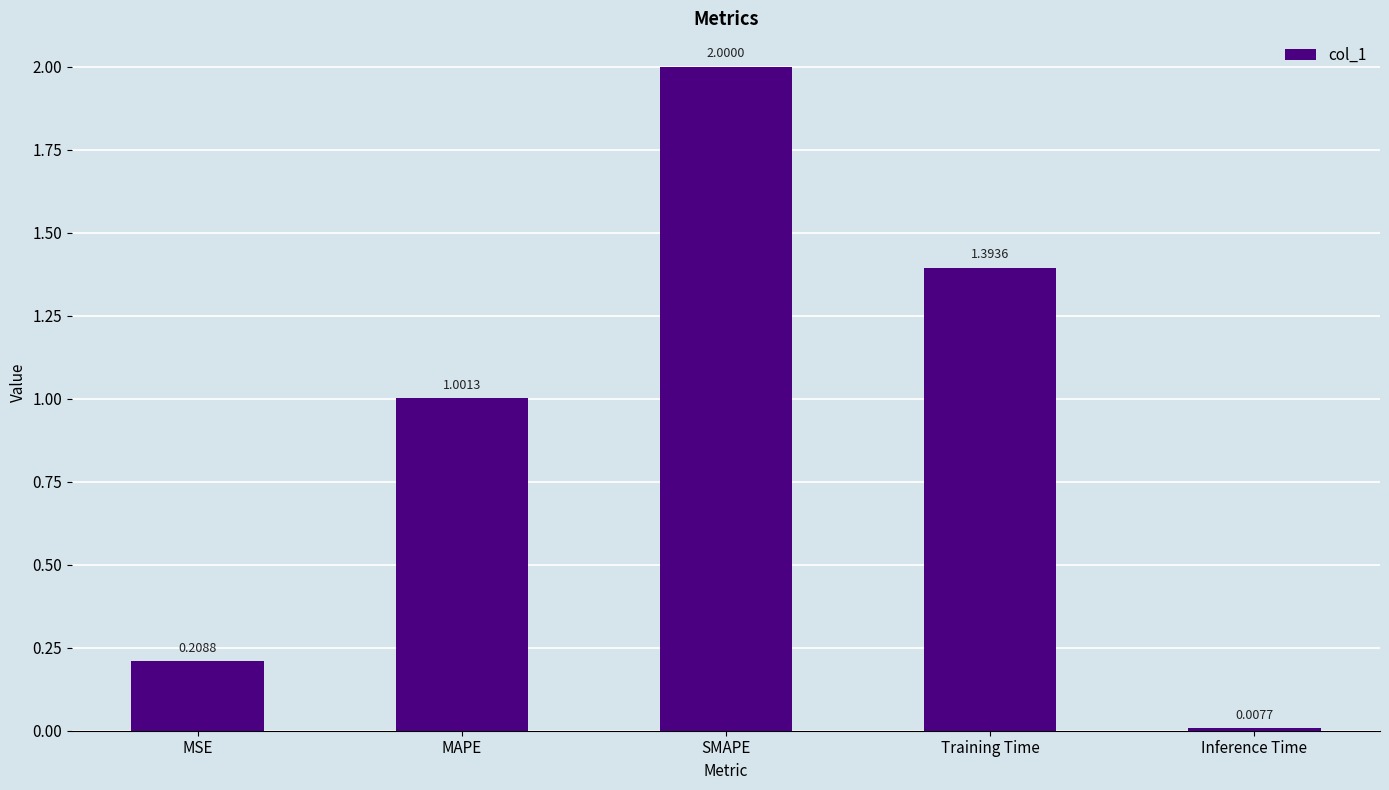

What is the approximate value at Training Time?

1.4